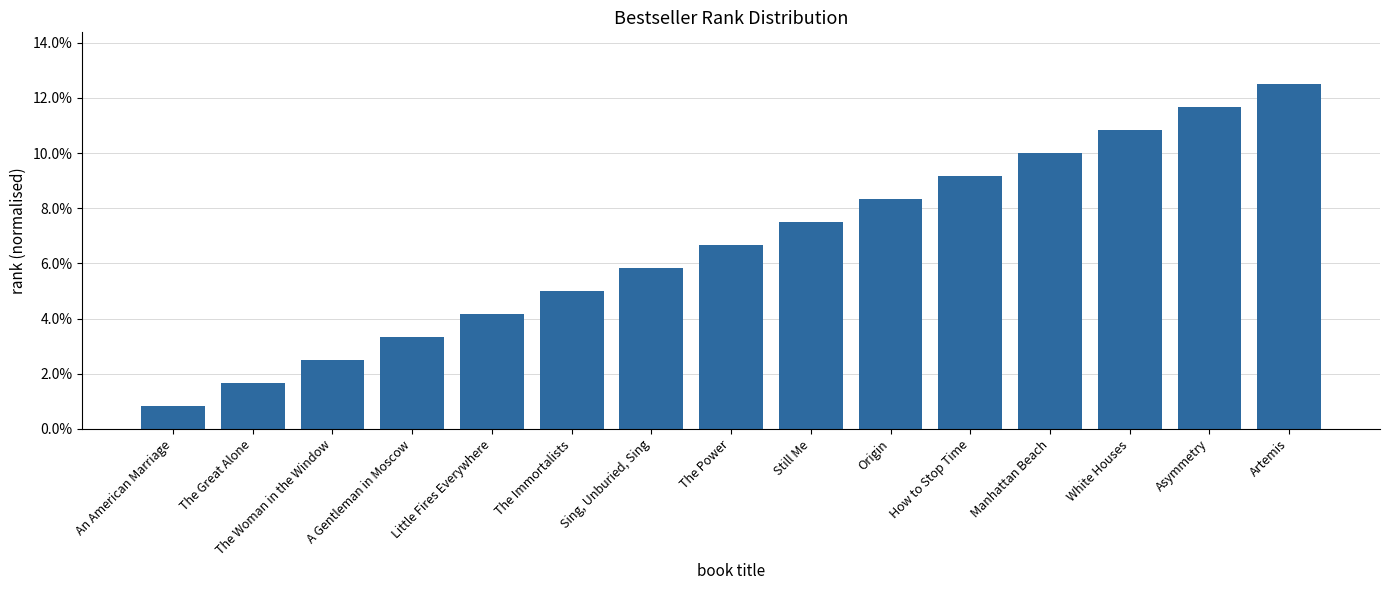

Which label corresponds to the largest value in the chart?

Artemis